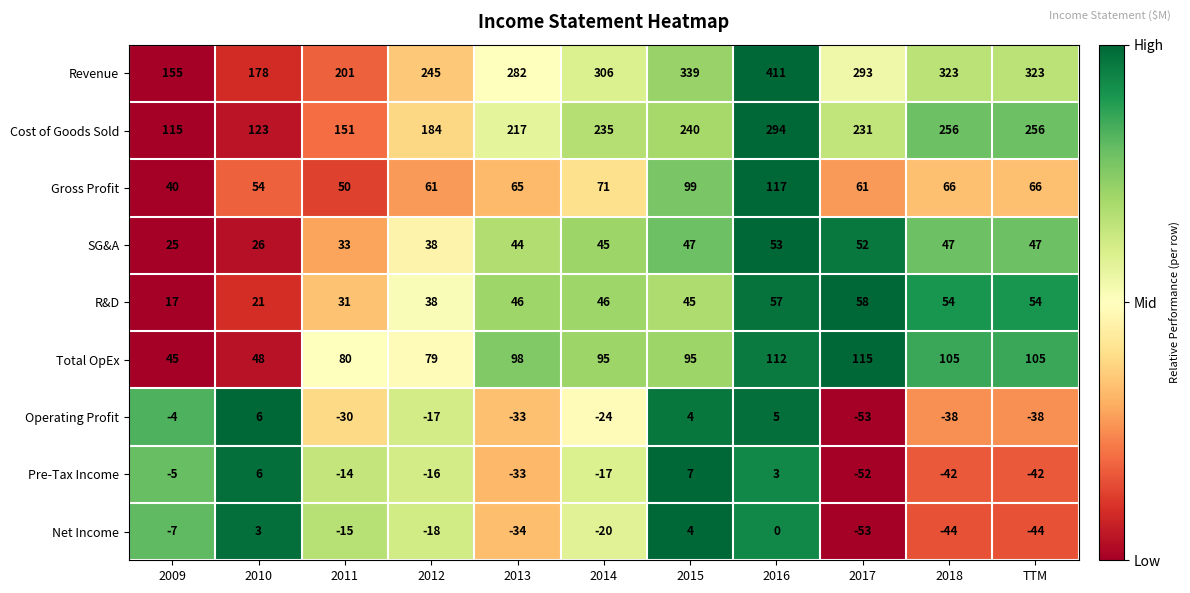

Which series has the widest spread of values?

Revenue